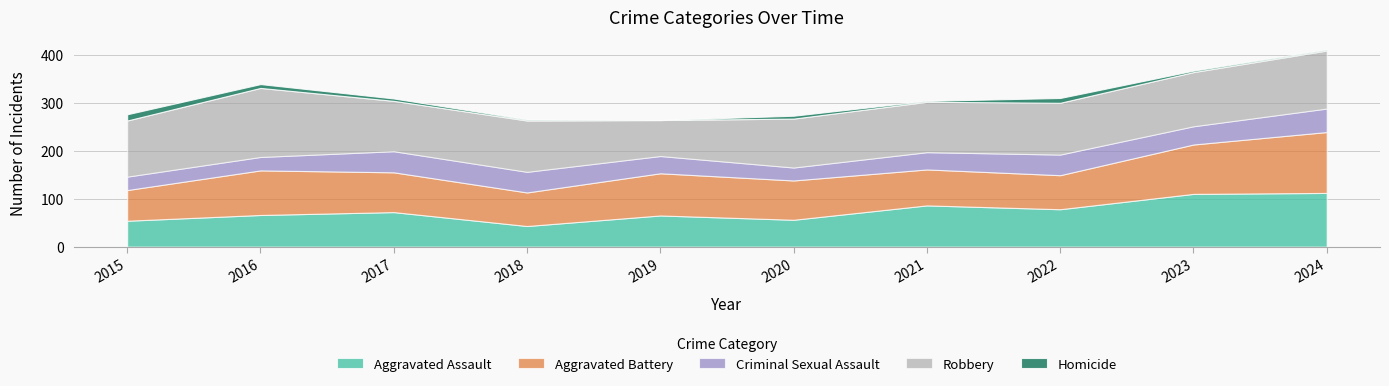

What are all the series names shown in the legend?

Aggravated Assault, Aggravated Battery, Criminal Sexual Assault, Robbery, Homicide